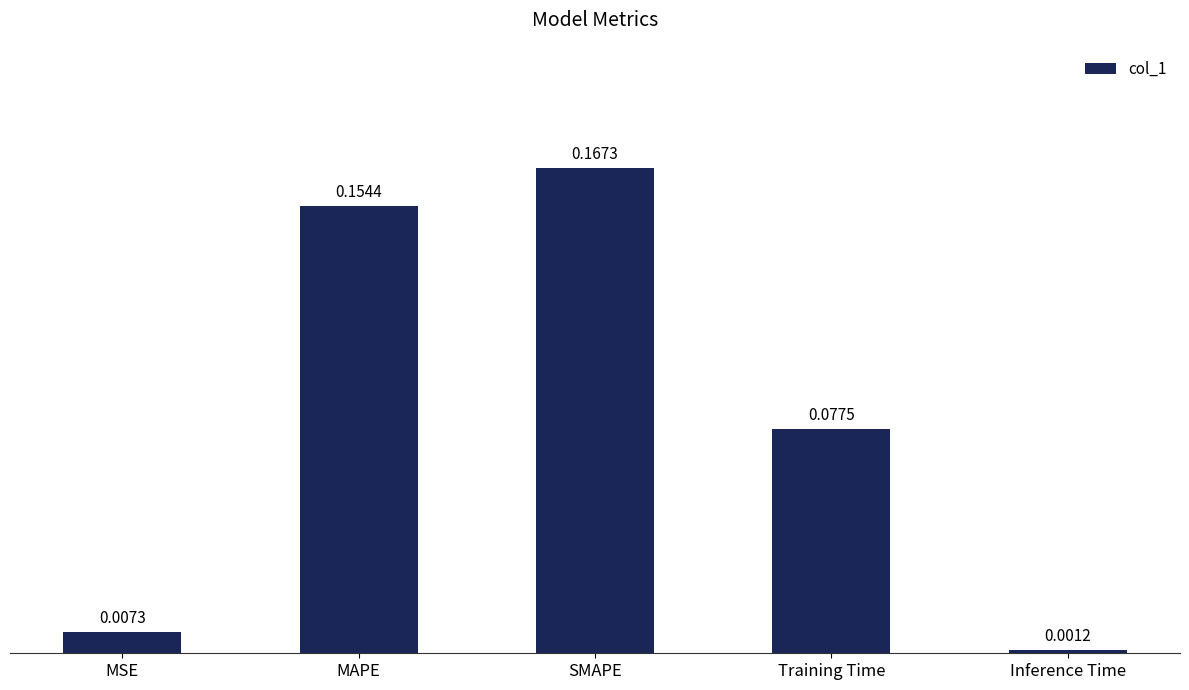

Rank the categories by value from highest to lowest.

SMAPE, MAPE, Training Time, MSE, Inference Time